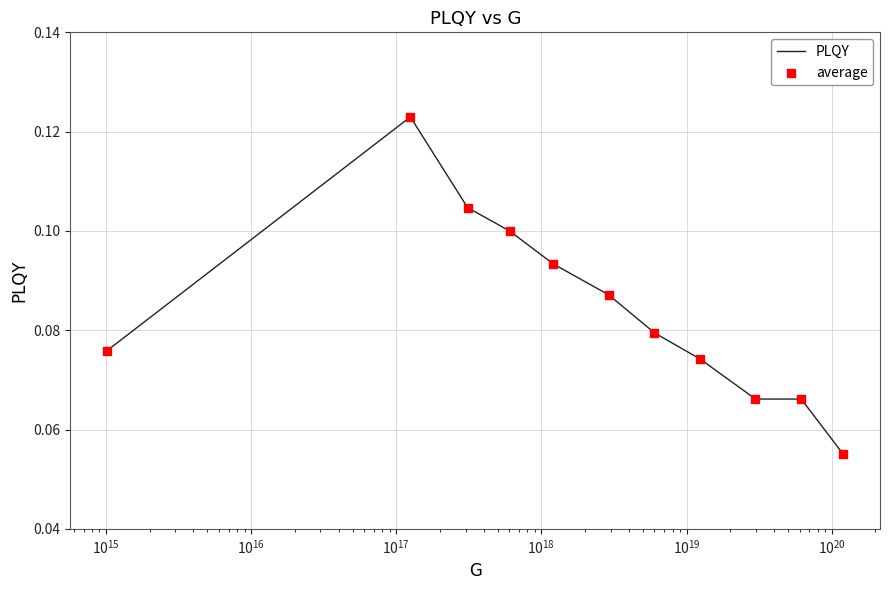

How many lines are shown in the chart?

1